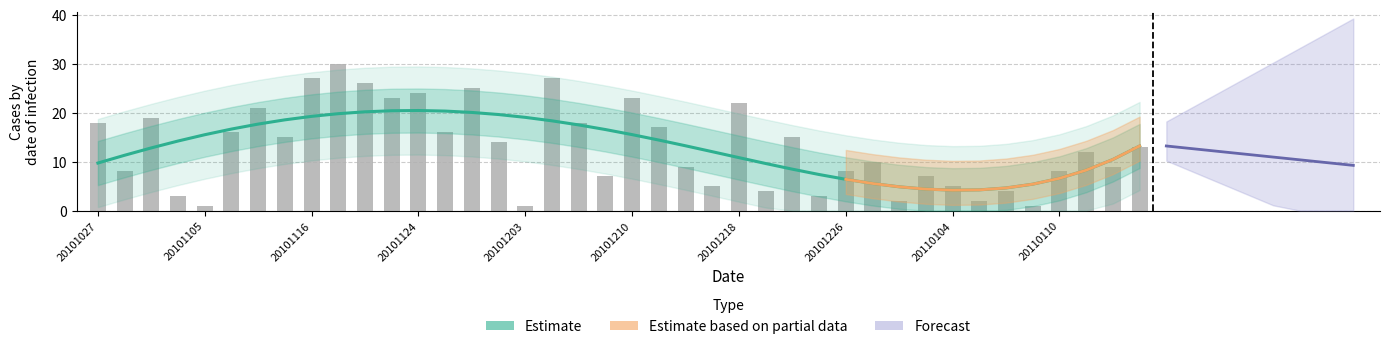

Reading right to left, list all the values displayed in this chart.

13	9	12	8	1	4	2	5	7	2	10	8	3	15	4	22	5	9	17	23	7	18	27	1	14	25	16	24	23	26	30	27	15	21	16	1	3	19	8	18